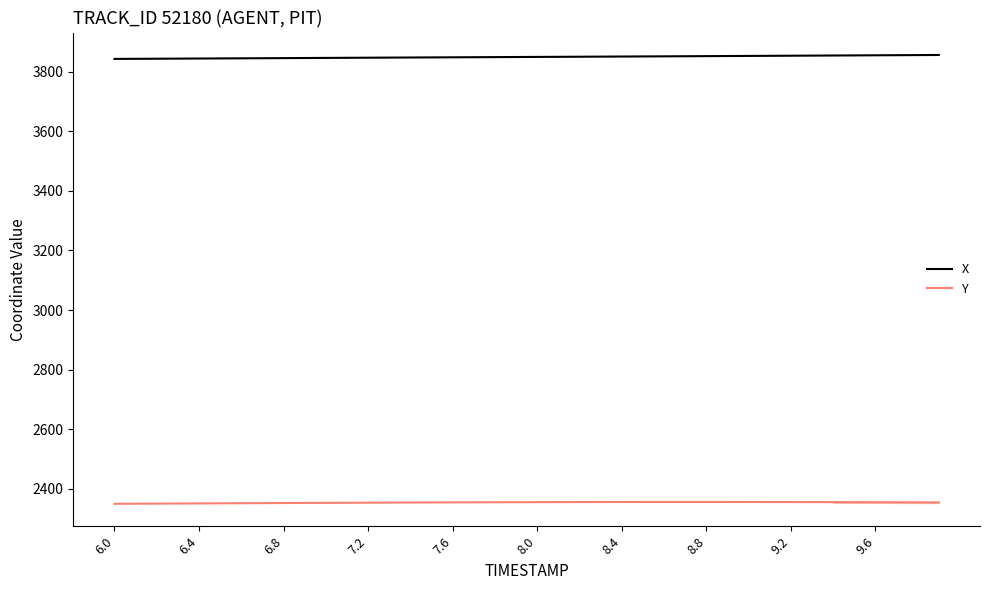

Rank the series by their average value, from highest to lowest.

X, Y